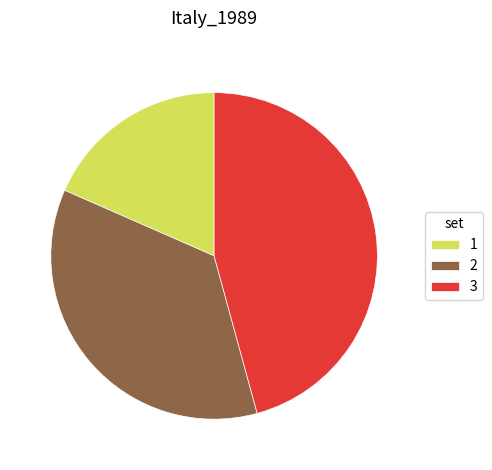

Which slice is the smallest?

1